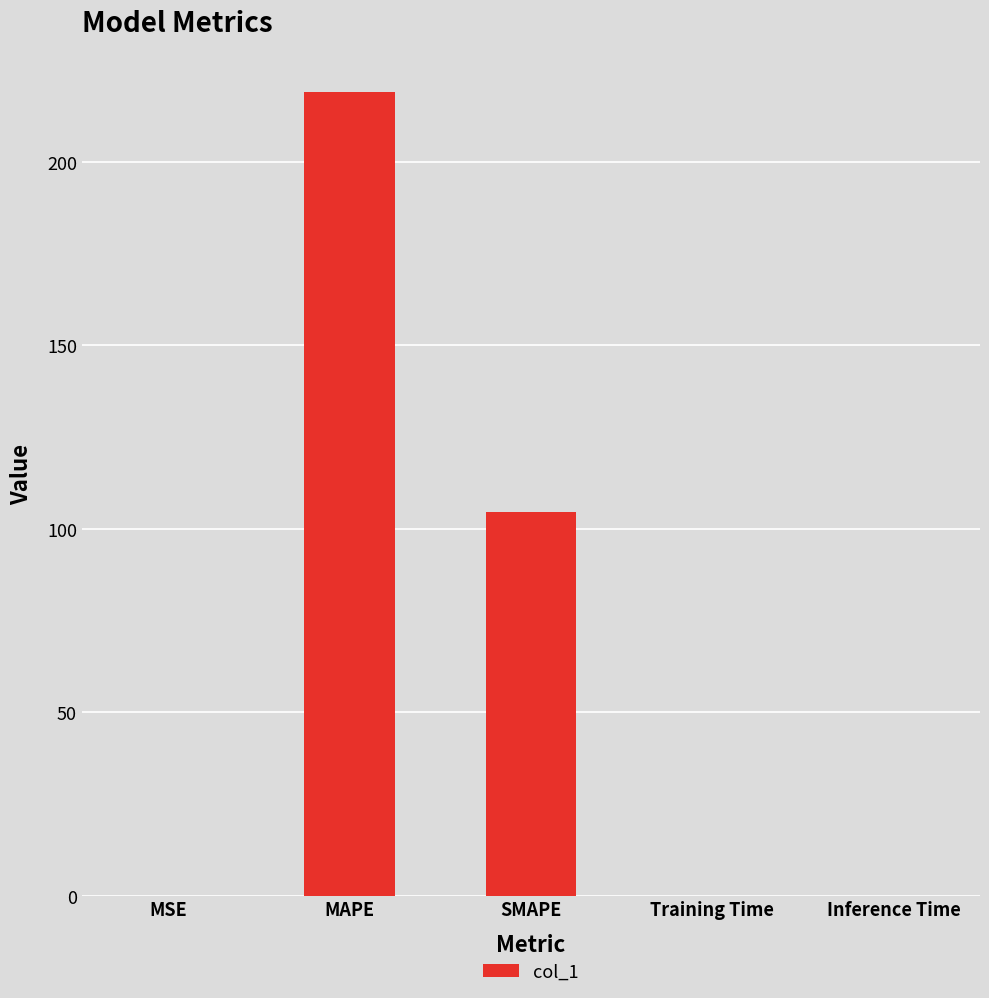

At which label is the value closest to 109?

SMAPE